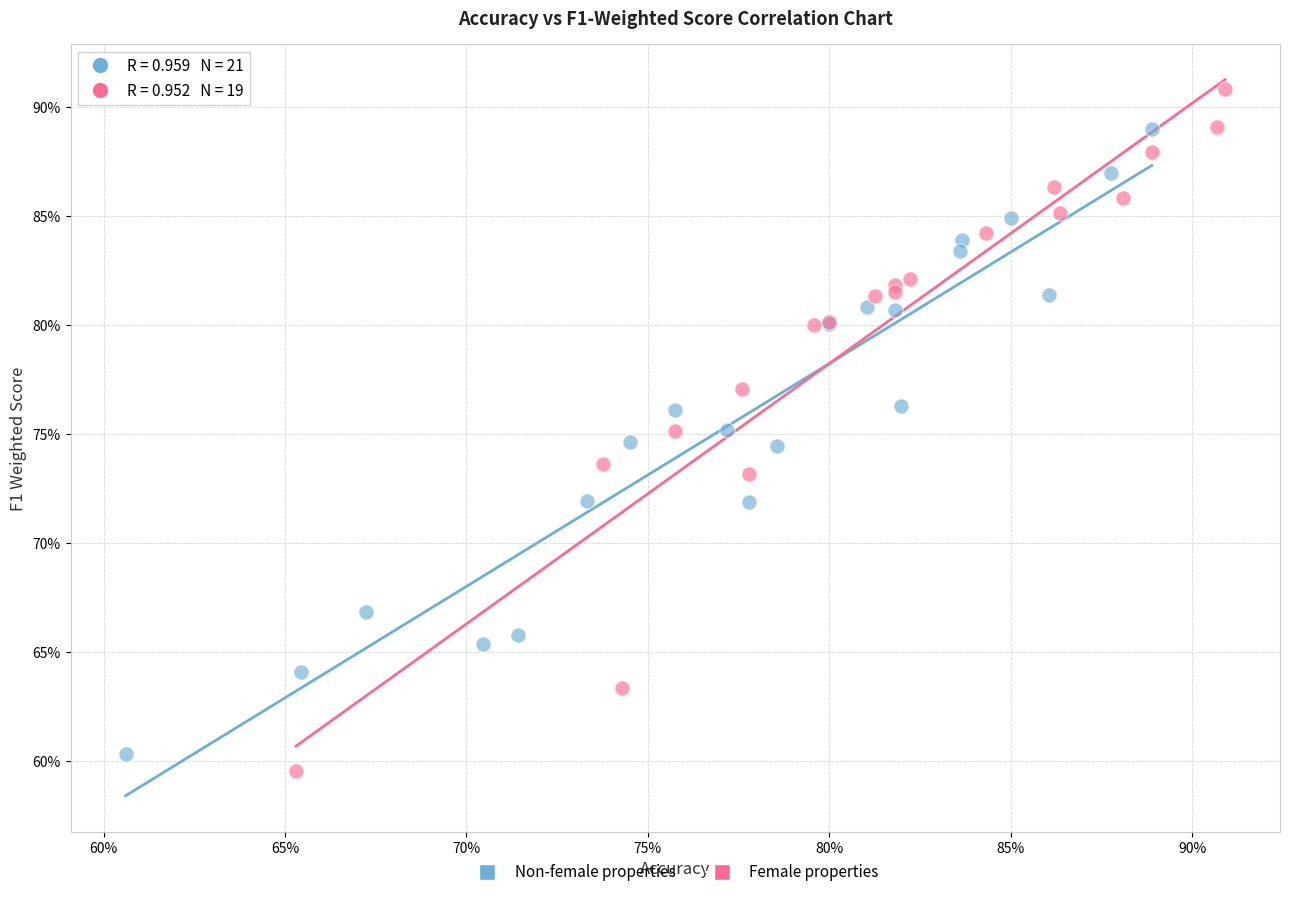

What are all the series names shown in the legend?

Non-female properties, Female properties